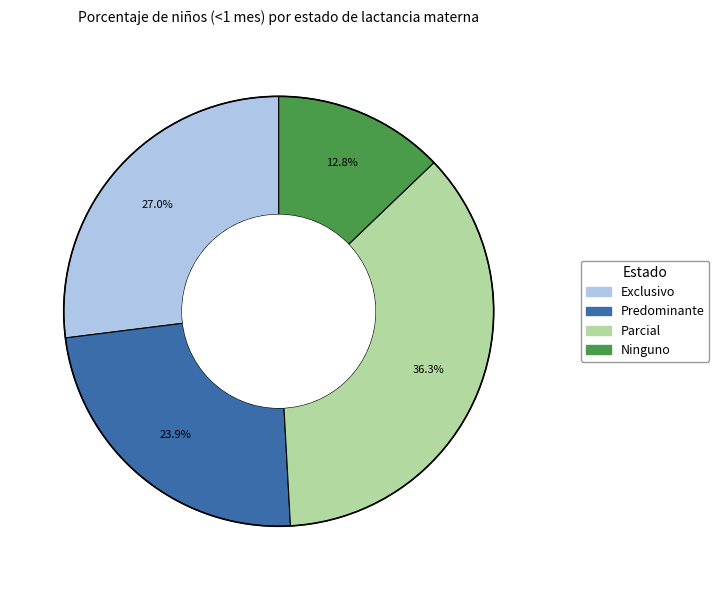

To the nearest percent, what portion does Exclusivo represent?

27%